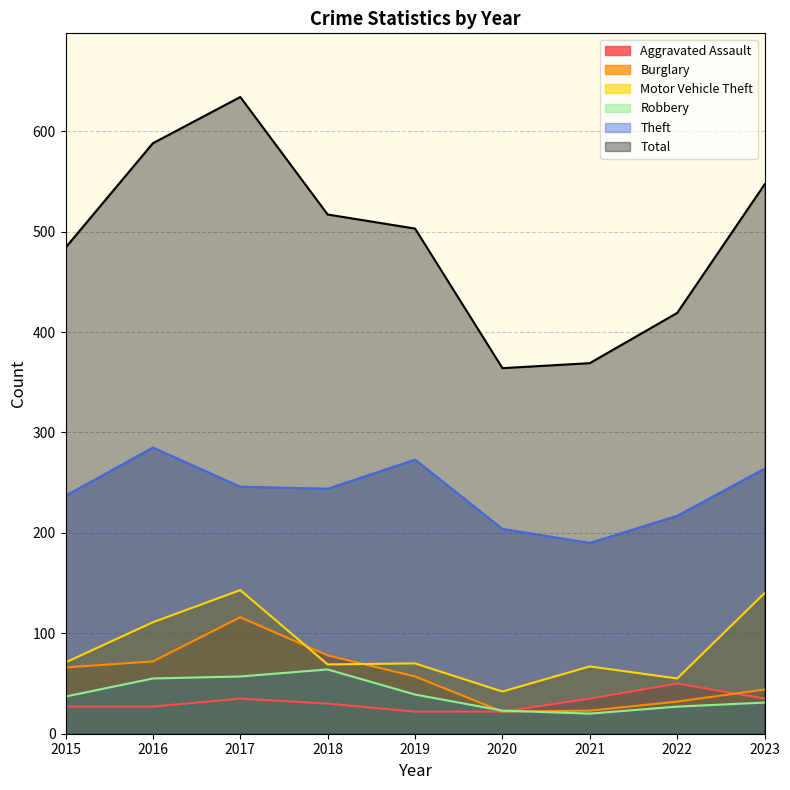

Where is Burglary nearest to the value 69?

2015